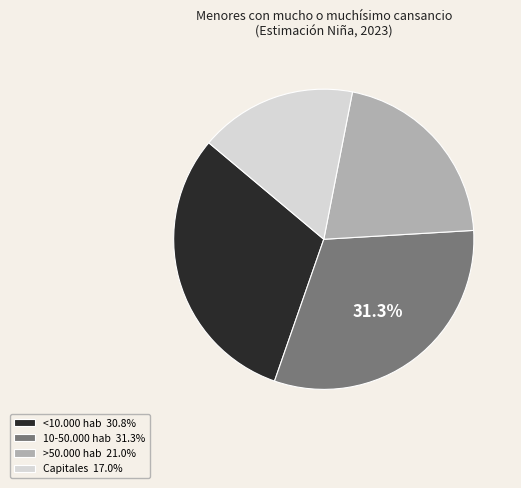

What percentage is the >50.000 hab slice, to the nearest percent?

21%